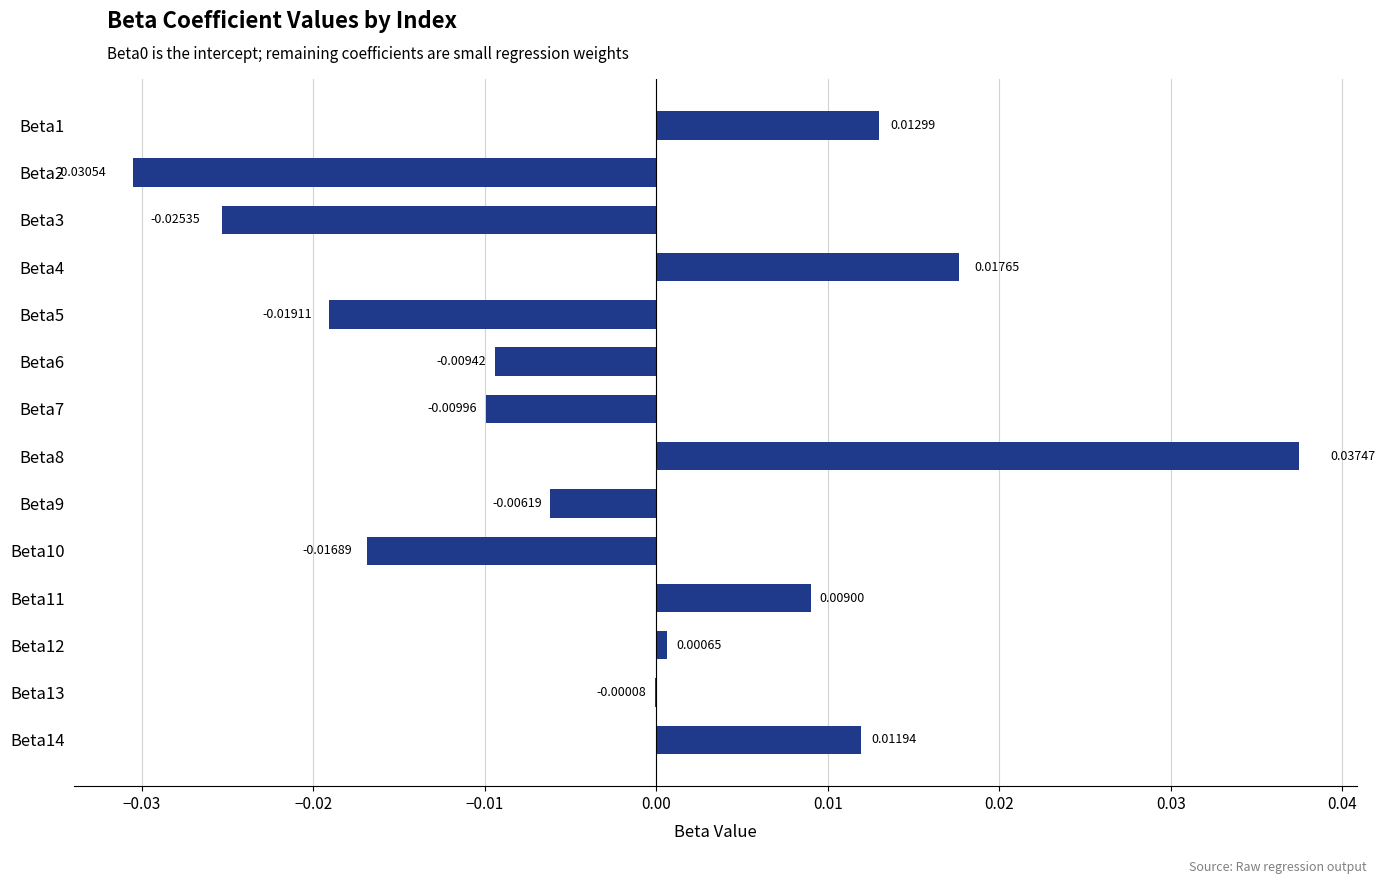

What is the change in value from Beta2 to Beta8?

+0.1